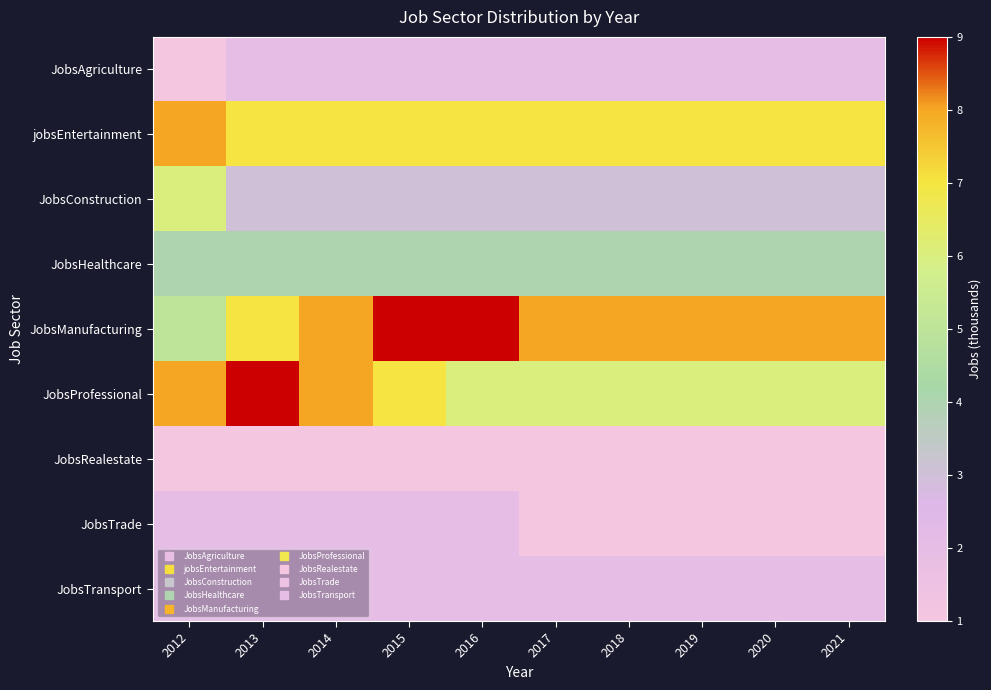

Which series has the widest spread of values?

JobsManufacturing